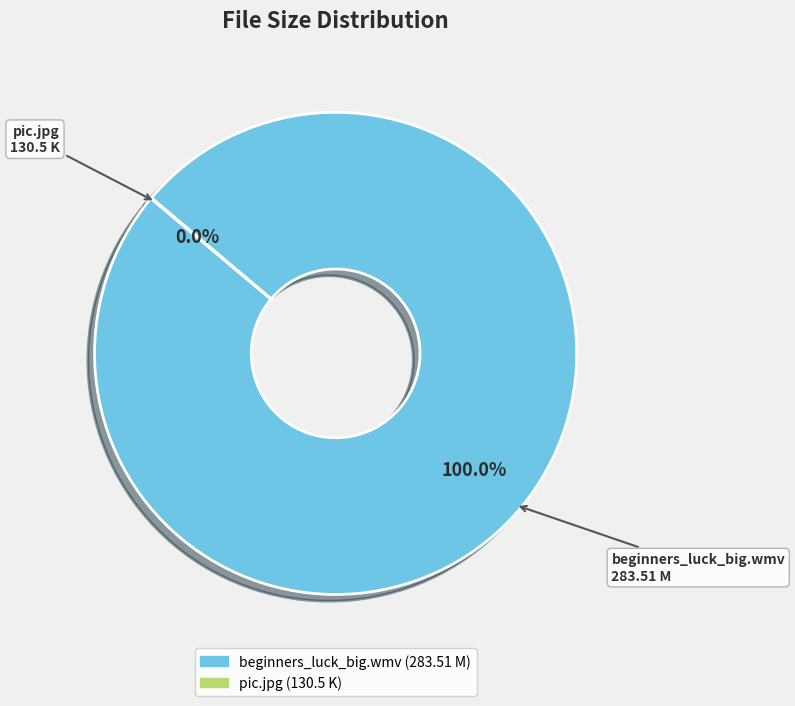

Which slice represents more than half of the pie?

beginners_luck_big.wmv